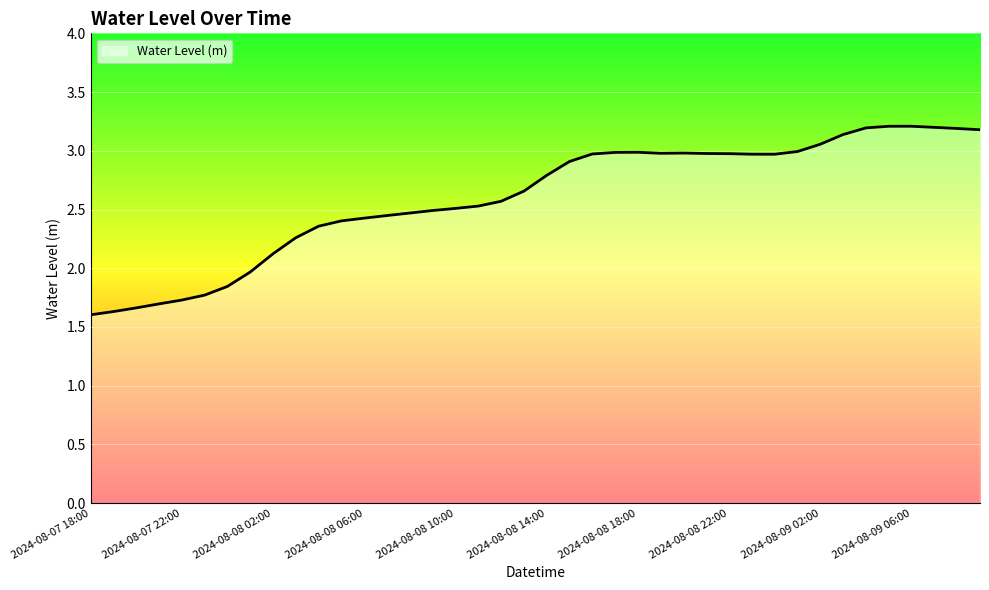

What is the minimum value shown in the chart?

1.6